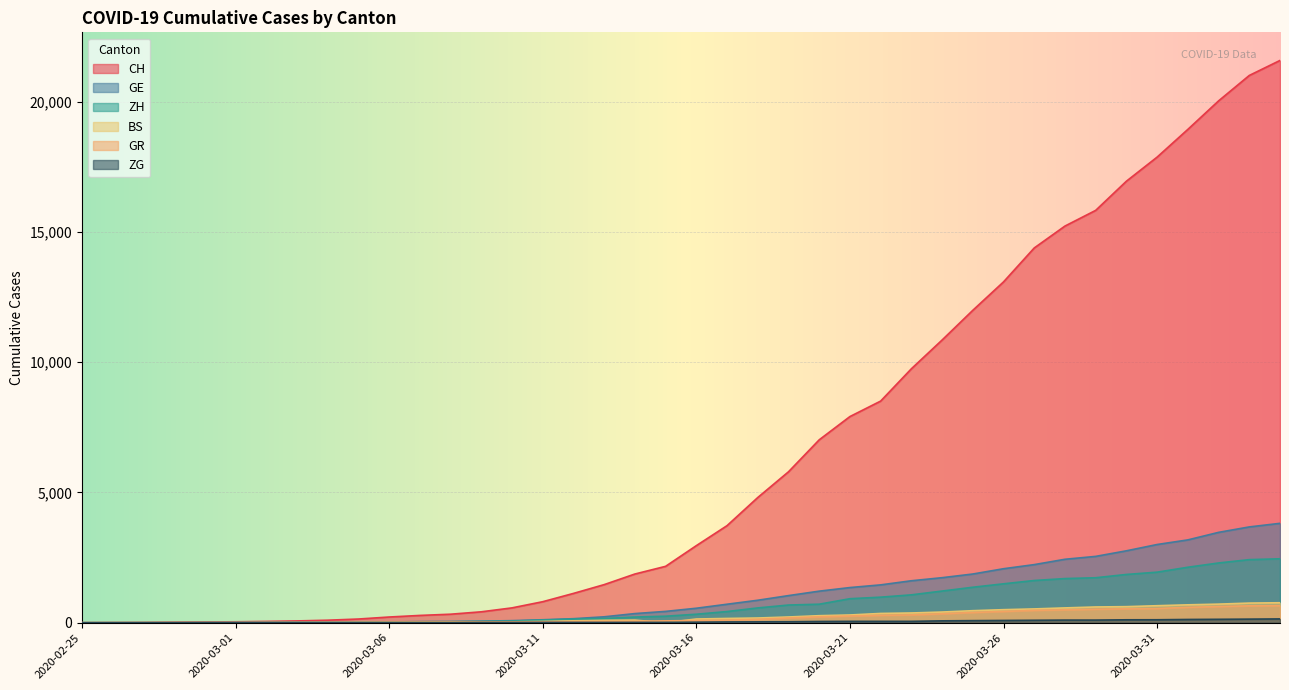

What is the label of the 17th point from the right?

2020-03-19